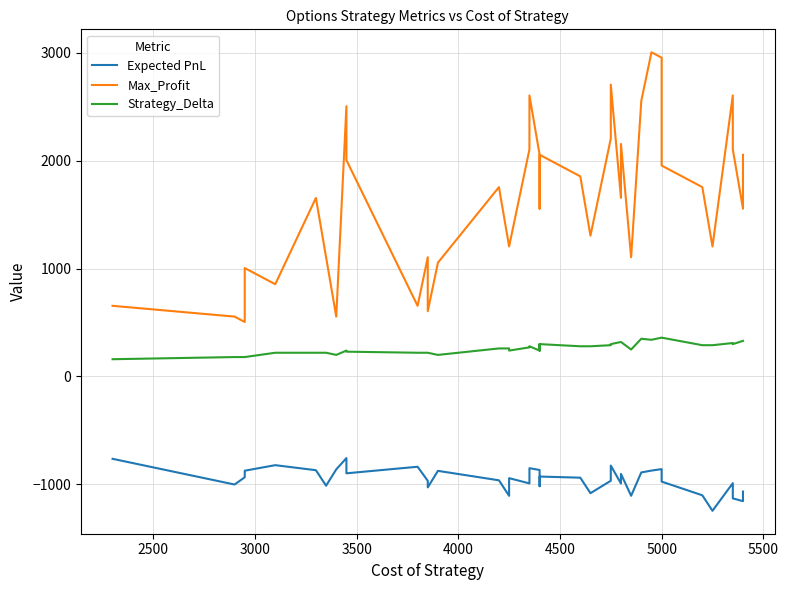

How many categories are shown in the chart?

40